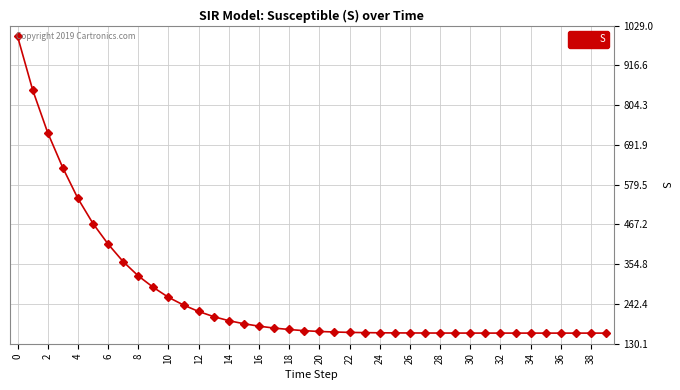

What is the value of the 36th point from the left?

160.1